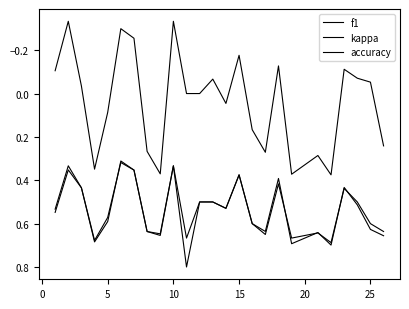

True or false: kappa has more than 2 interior local peaks.

True